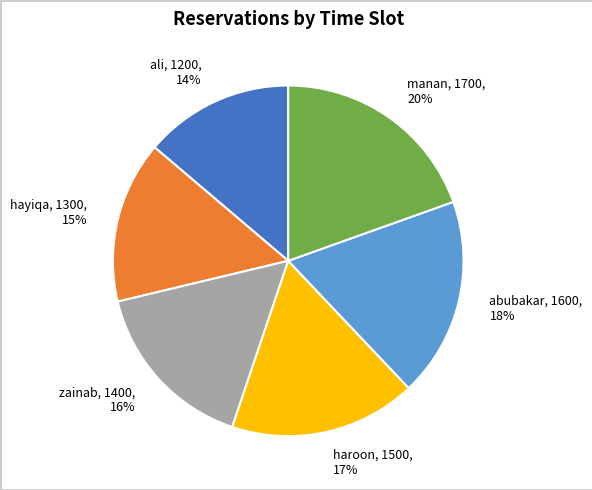

To the nearest percent, what portion does haroon represent?

17%